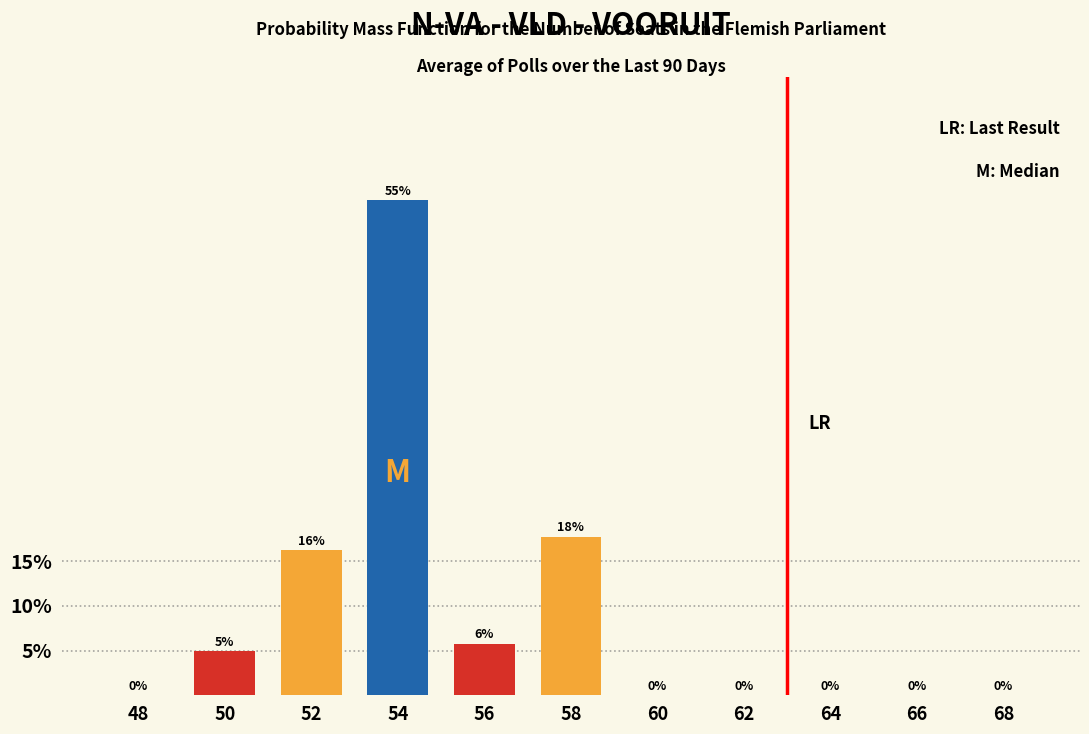

At which category does the chart reach its peak across all series?

54